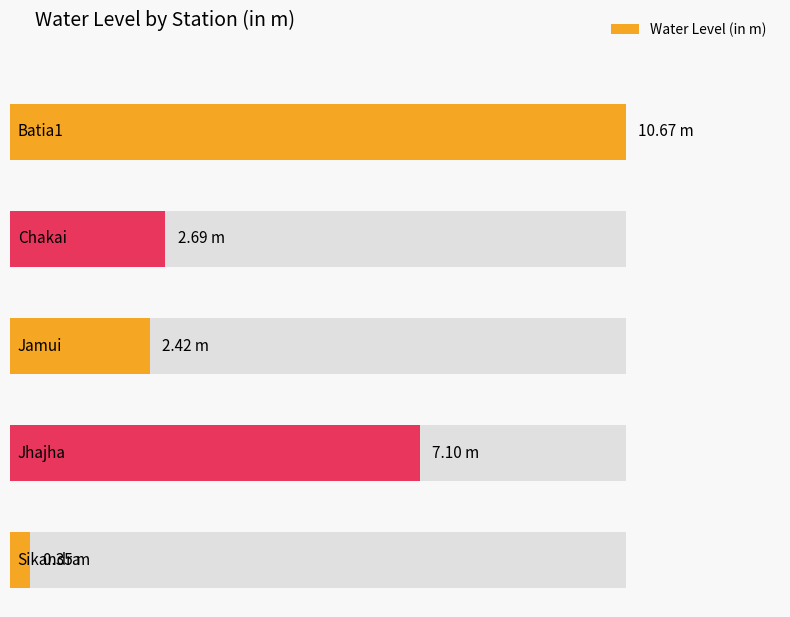

At which label does the data first exceed 2?

Batia1